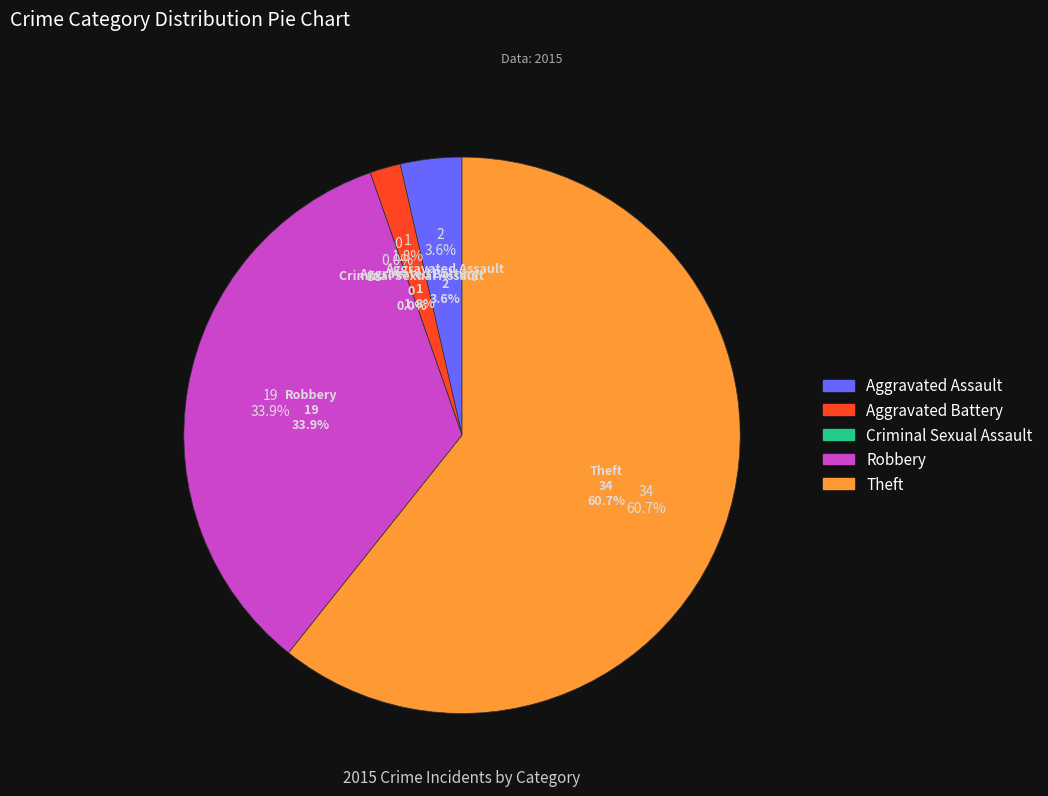

True or false: Aggravated Battery accounts for 1% of the total.

False